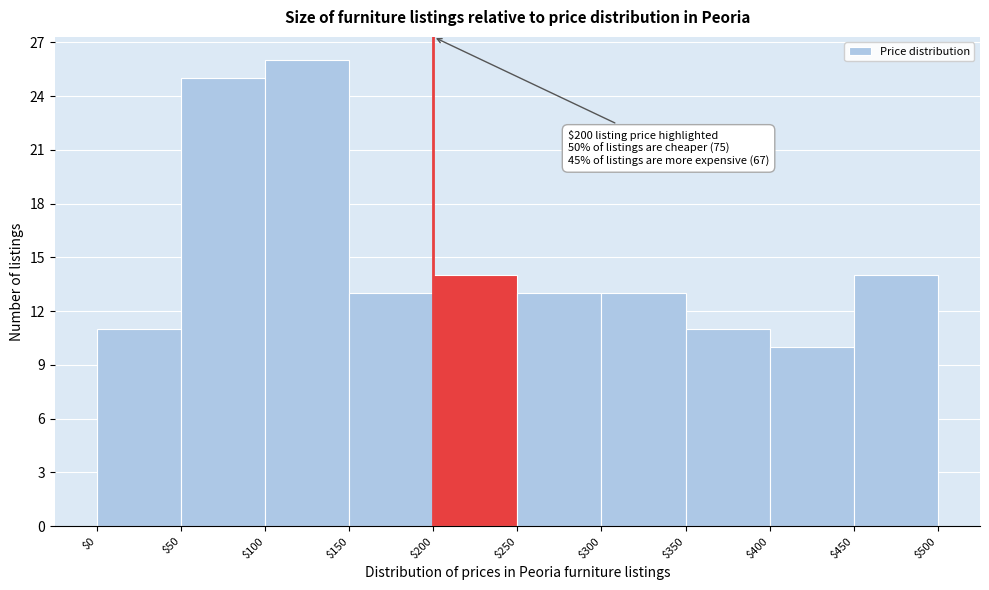

Which range on the x-axis has the tallest bar?

$100 to $150